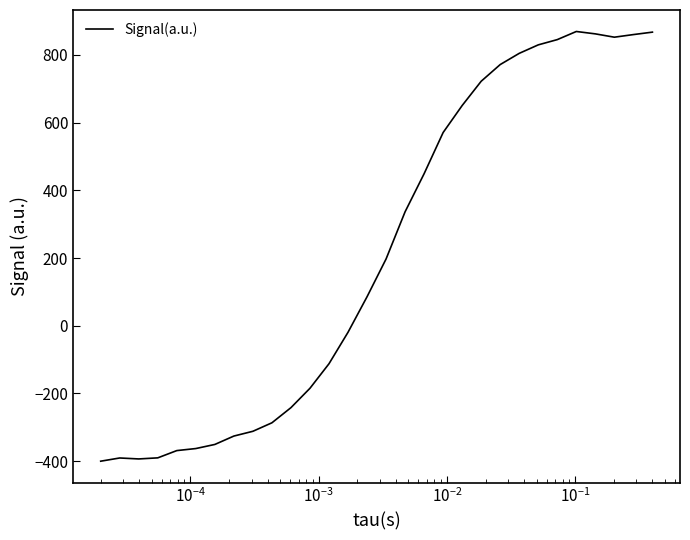

What is the smallest value displayed?

-400.1